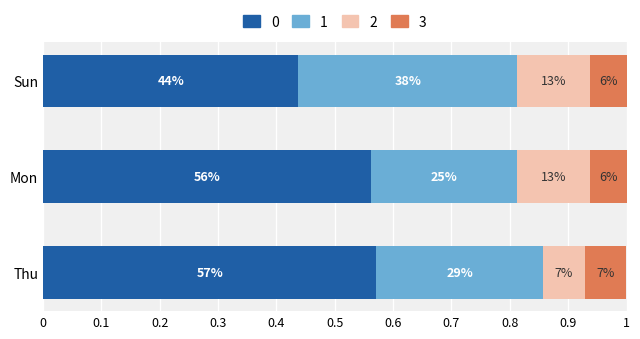

Reading left to right, what are all the values shown in this chart?

0: 0.6	0.6	0.4
1: 0.3	0.2	0.4
2: 0.1	0.1	0.1
3: 0.1	0.1	0.1